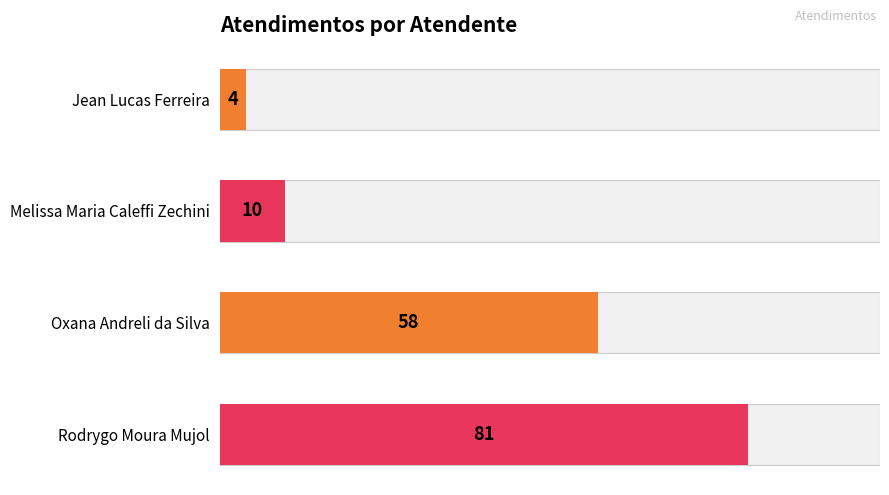

The chart shows a value of 3 at Jean Lucas Ferreira. True or false?

False